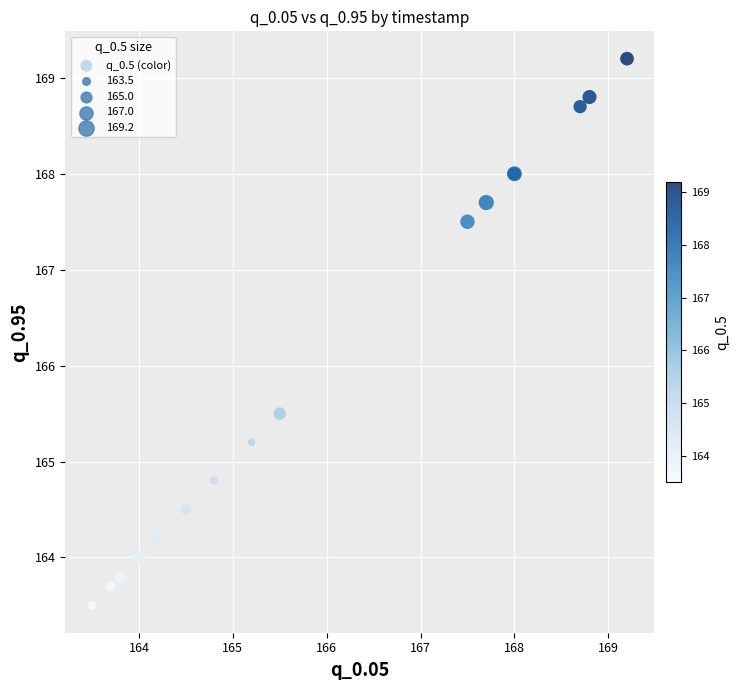

What Y value in the scatter plot is closest to 166?

165.5